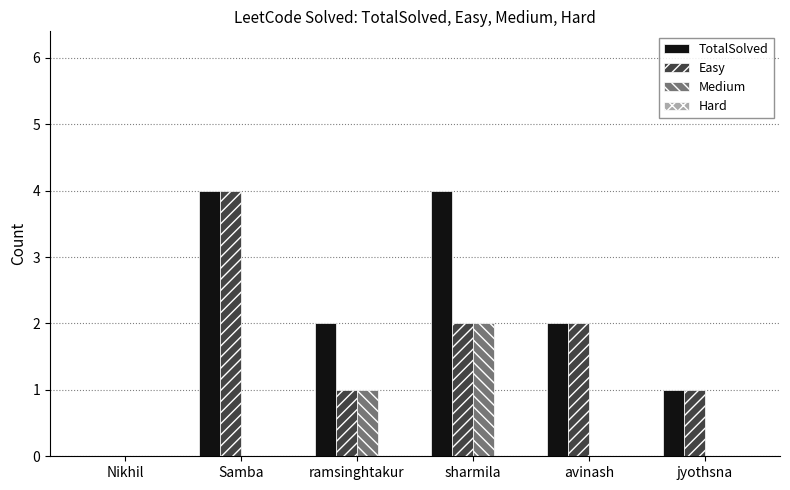

Reading left to right, transcribe all the data shown in this chart.

TotalSolved: Nikhil=0	Samba=4	ramsinghtakur=2	sharmila=4	avinash=2	jyothsna=1
Easy: Nikhil=0	Samba=4	ramsinghtakur=1	sharmila=2	avinash=2	jyothsna=1
Medium: Nikhil=0	Samba=0	ramsinghtakur=1	sharmila=2	avinash=0	jyothsna=0